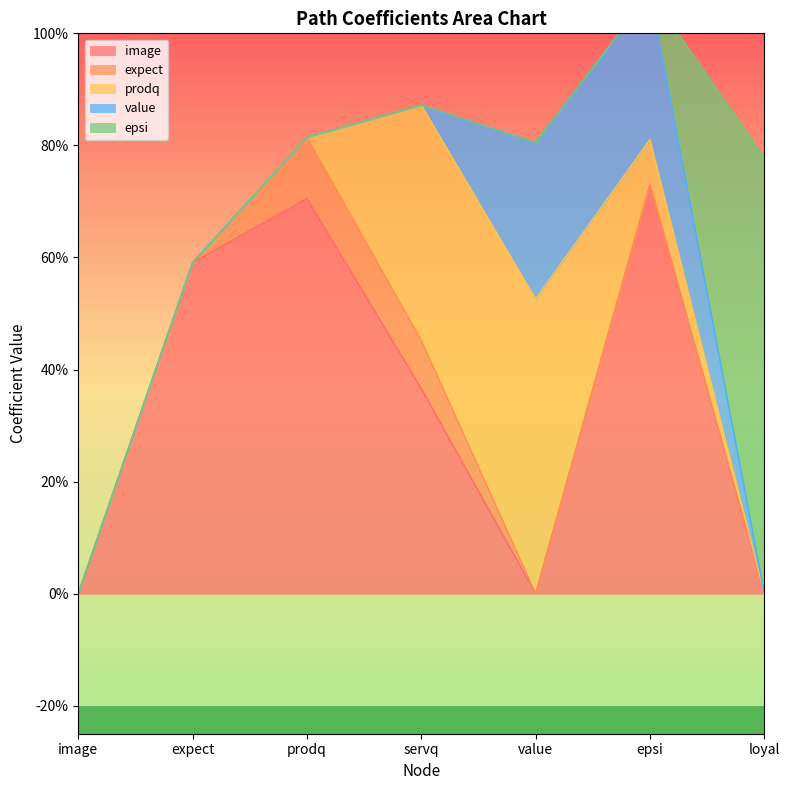

How many interior local peaks does the image series have?

2